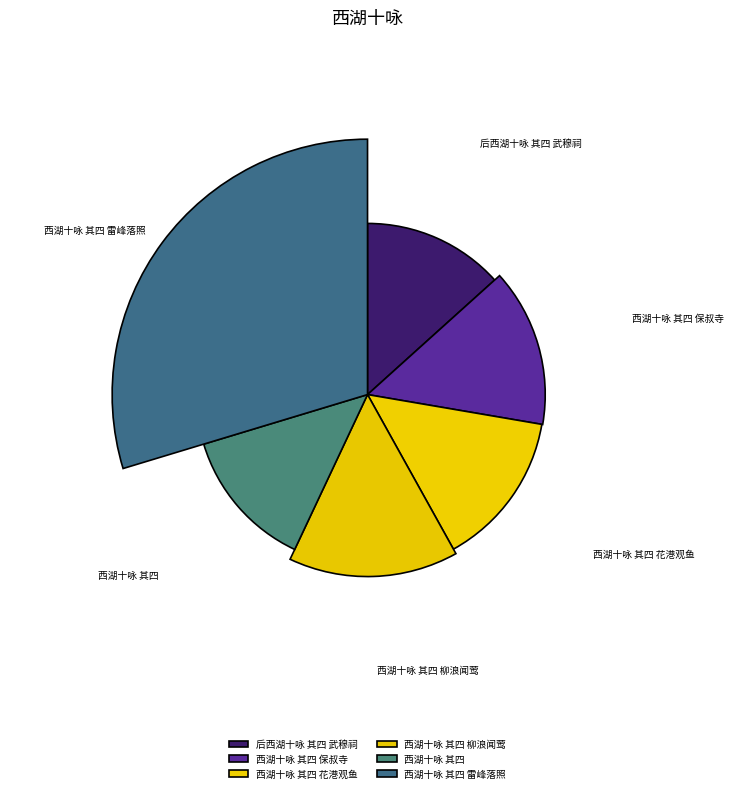

Is 后西湖十咏 其四 武穆祠 the majority of the pie?

No